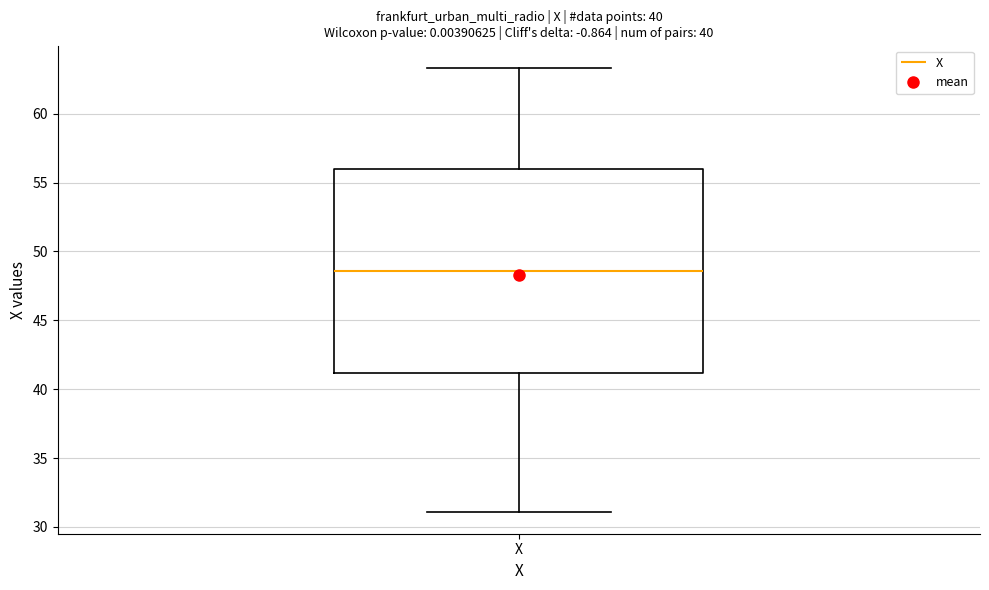

Where does the median line of the box for X sit on the y-axis? The values are not printed on the chart, so give them approximately, as read against the axis.

48.5